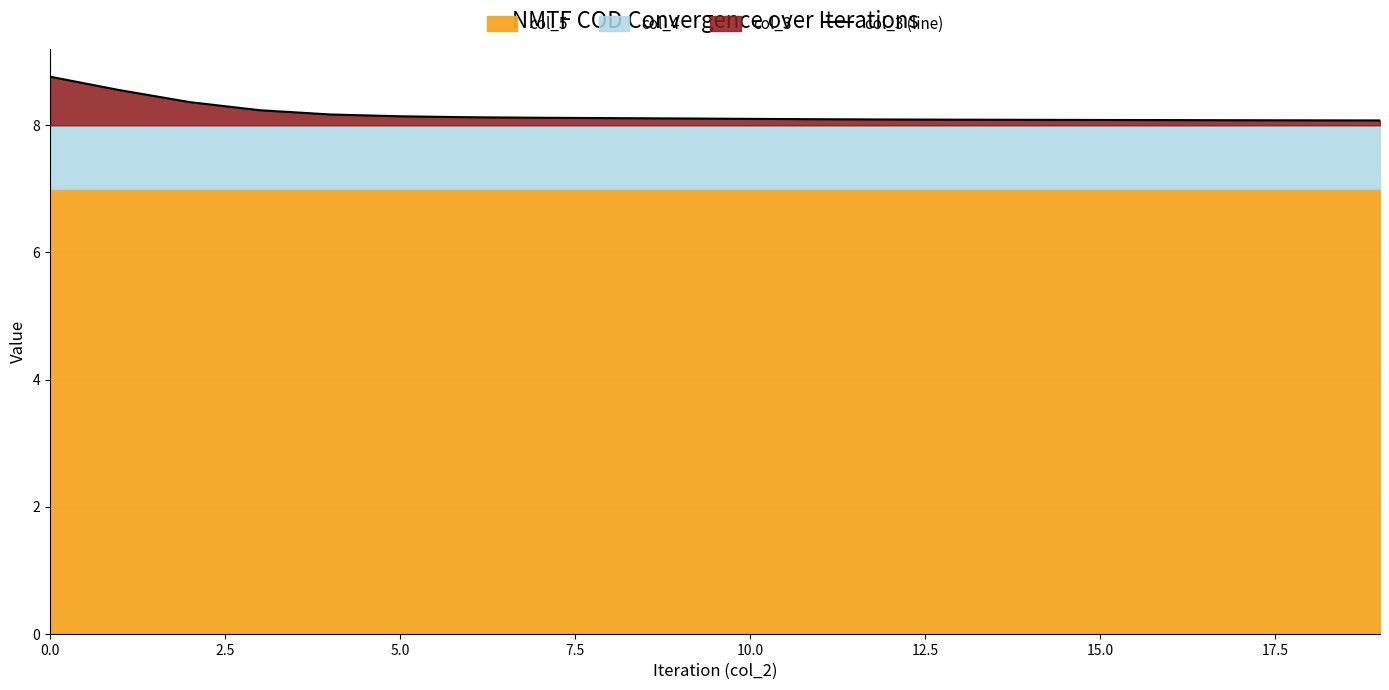

True or false: col_3 (line) has a value of 8.1 at 5.0.

True